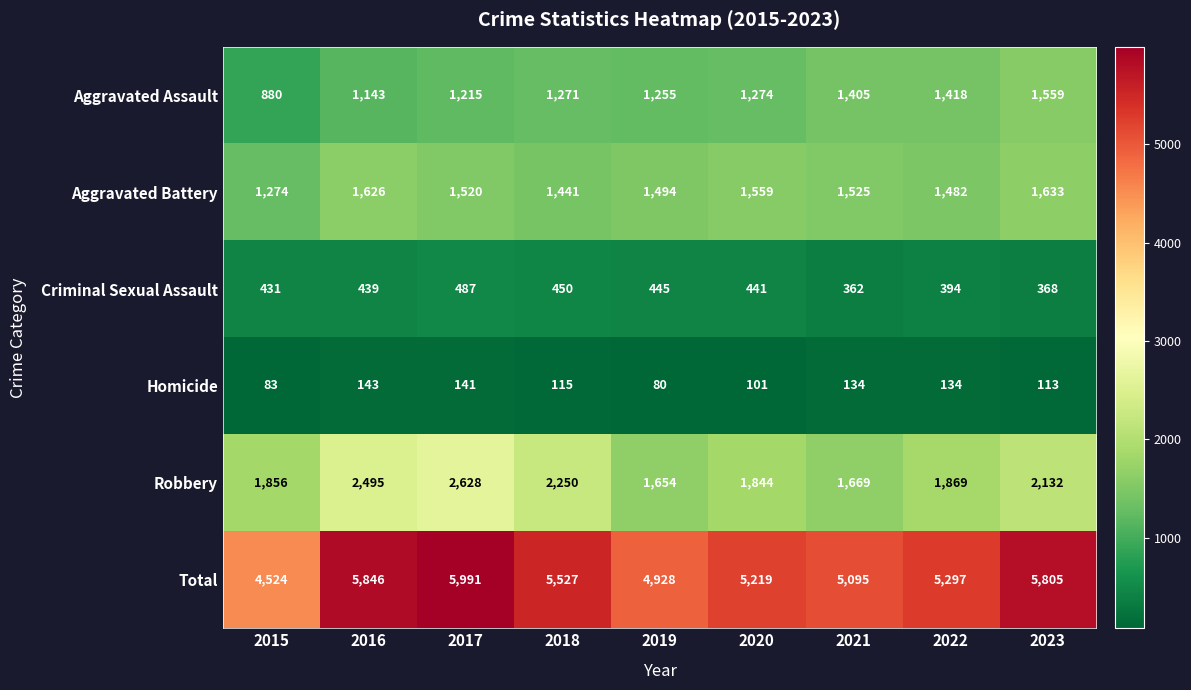

What is the minimum value for Robbery?

1654